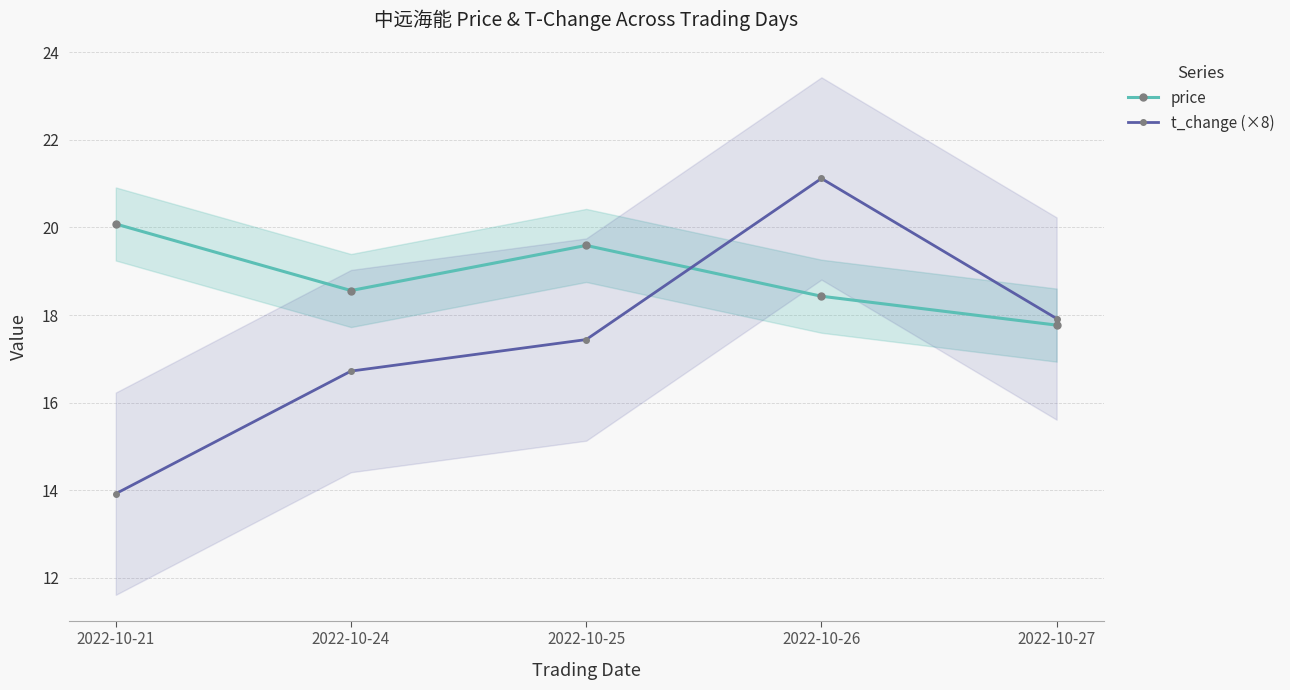

Between 2022-10-21 and 2022-10-26, which series saw the biggest shift?

t_change (×8)